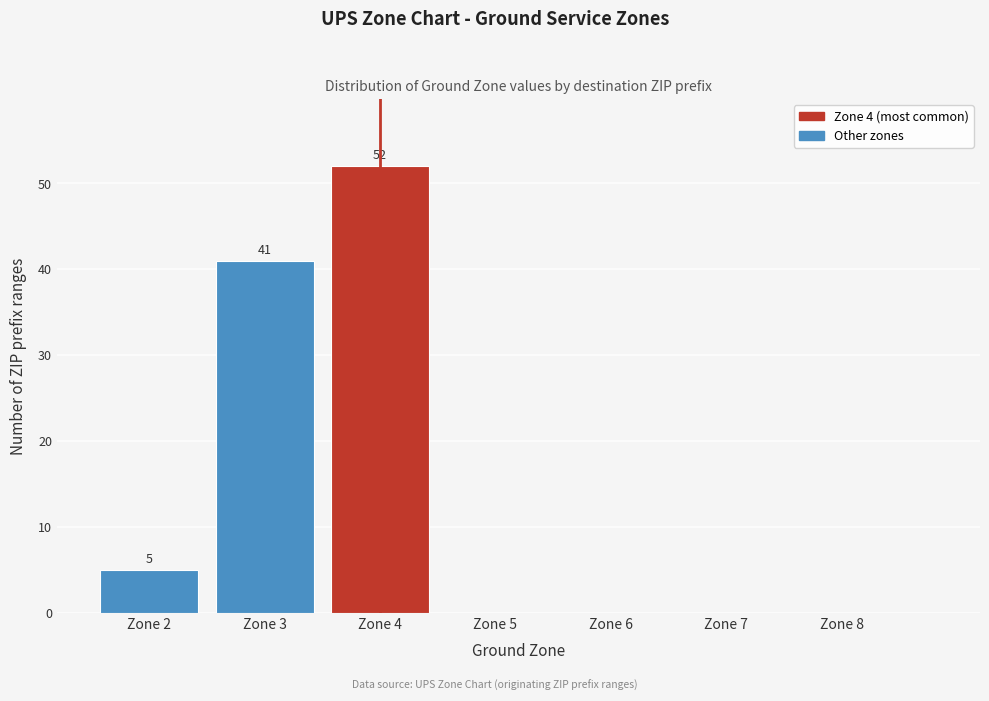

Over which range of the x-axis is the bar tallest?

3.5 to 4.5